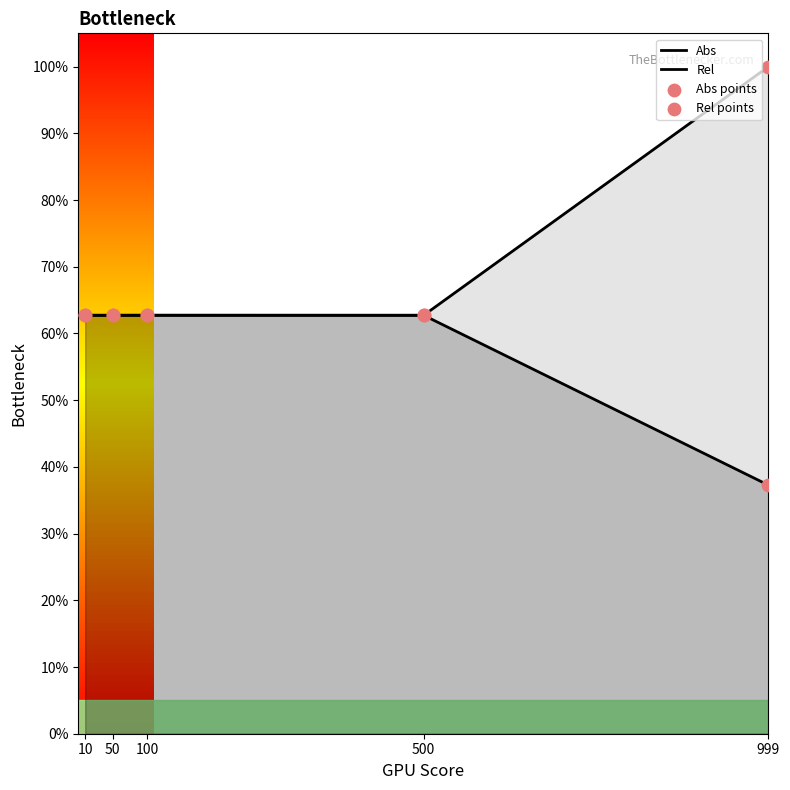

What is the total value across all series at 500?

2.5